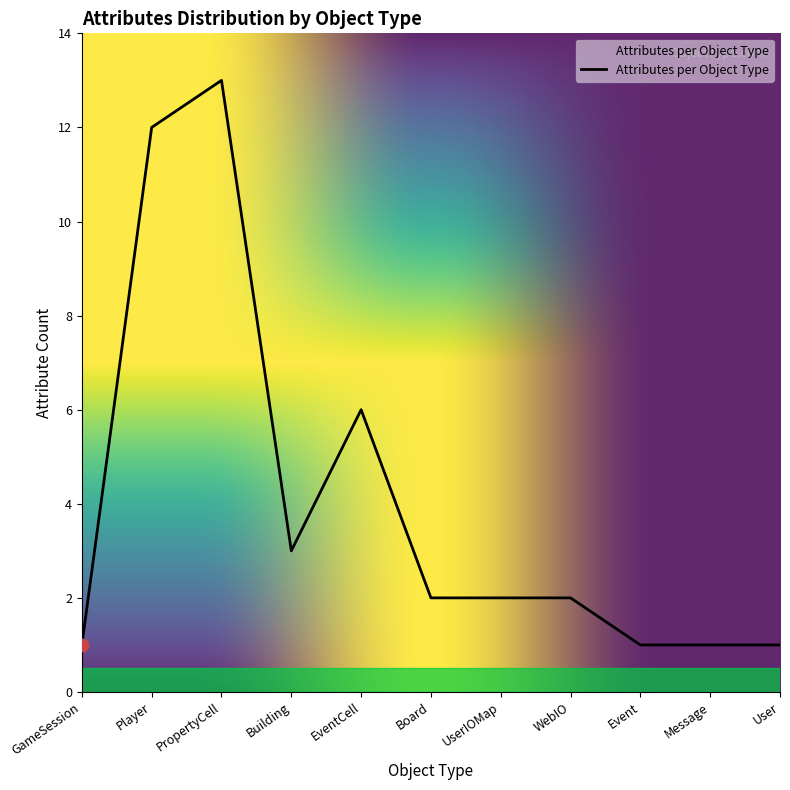

Between Building and Event, which is larger?

Building